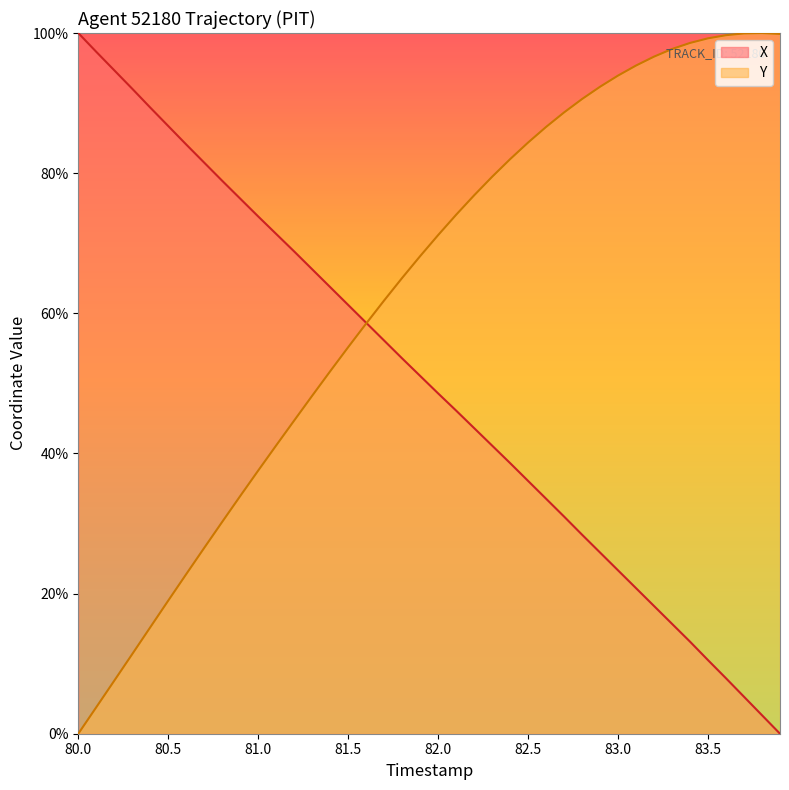

At how many categories does at least one series exceed 26?

40